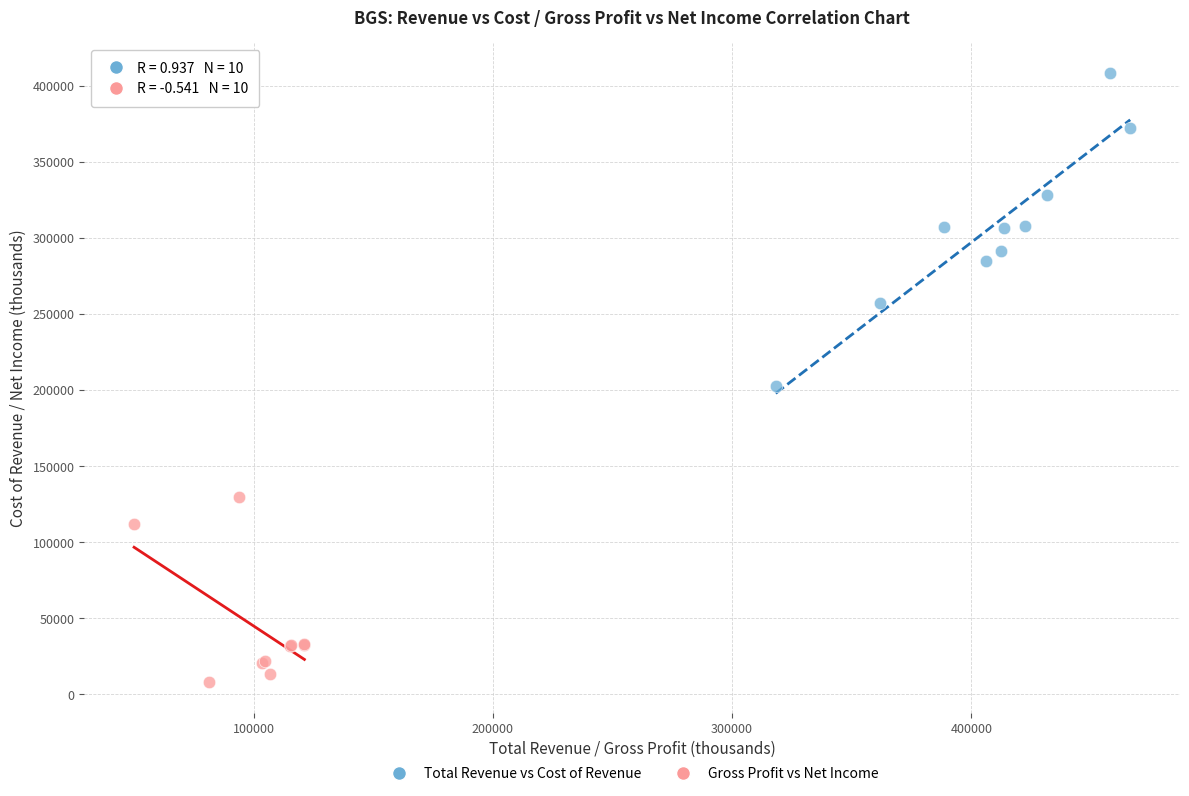

Which series reaches the minimum Y coordinate?

Gross Profit vs Net Income